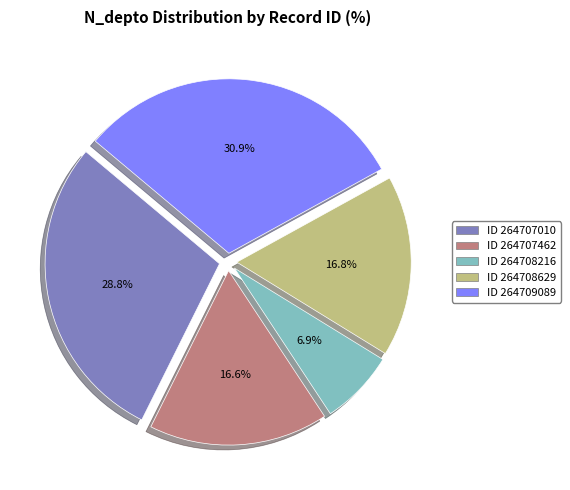

Is there any slice that represents more than half of the pie?

No